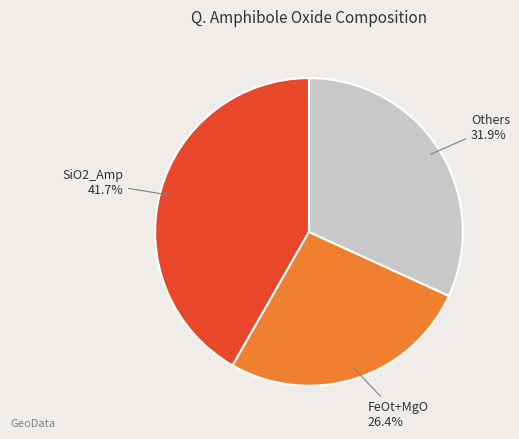

Does MnO_Amp account for over 50% of the chart?

No